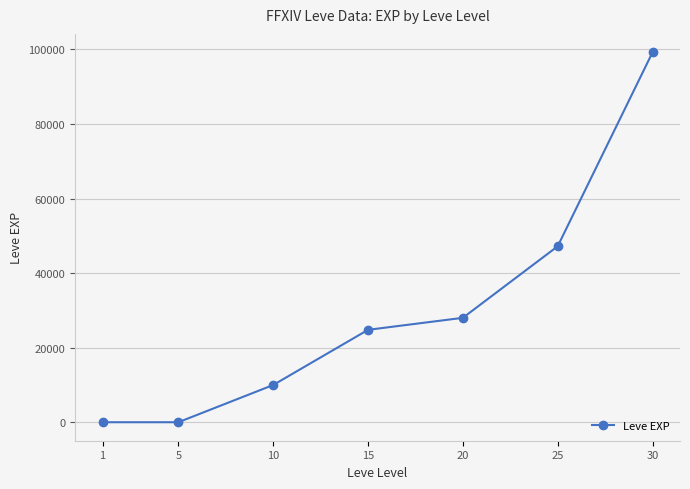

True or false: the data shows 9116 at 15.

False